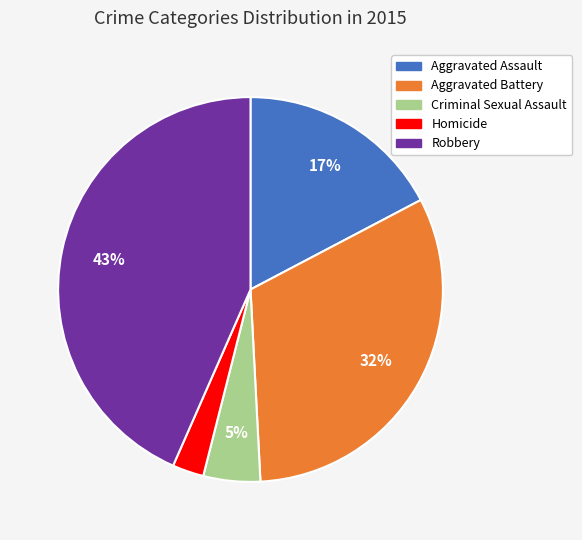

How many segments does this pie chart have?

5